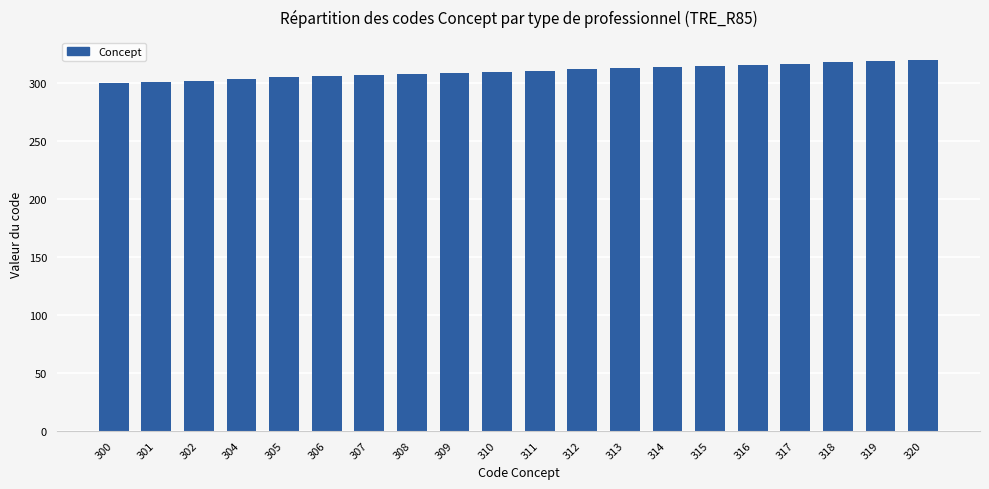

Count the number of data series in this chart.

1